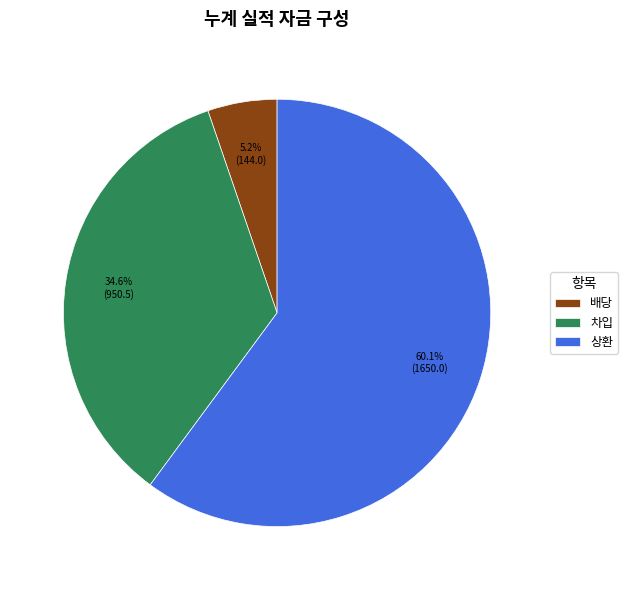

Which category has the biggest portion of the pie?

상환